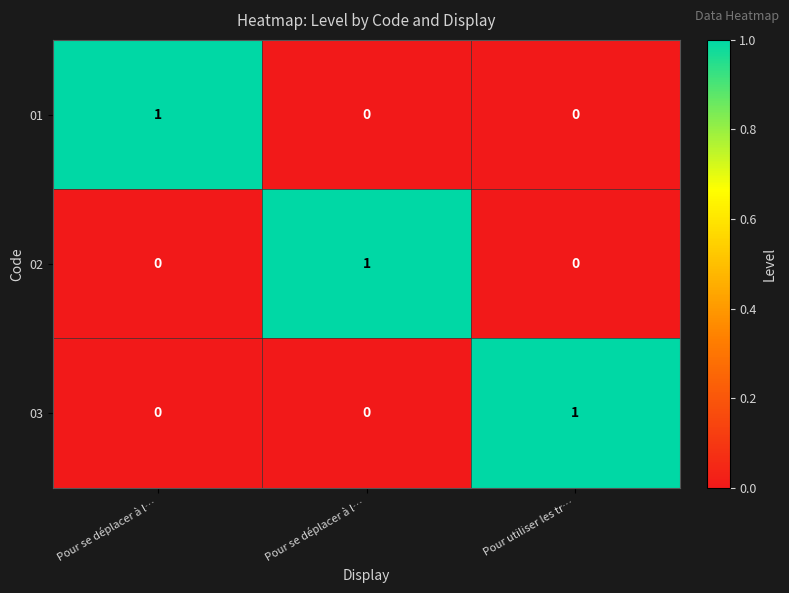

Which series has the largest range (max minus min)?

01